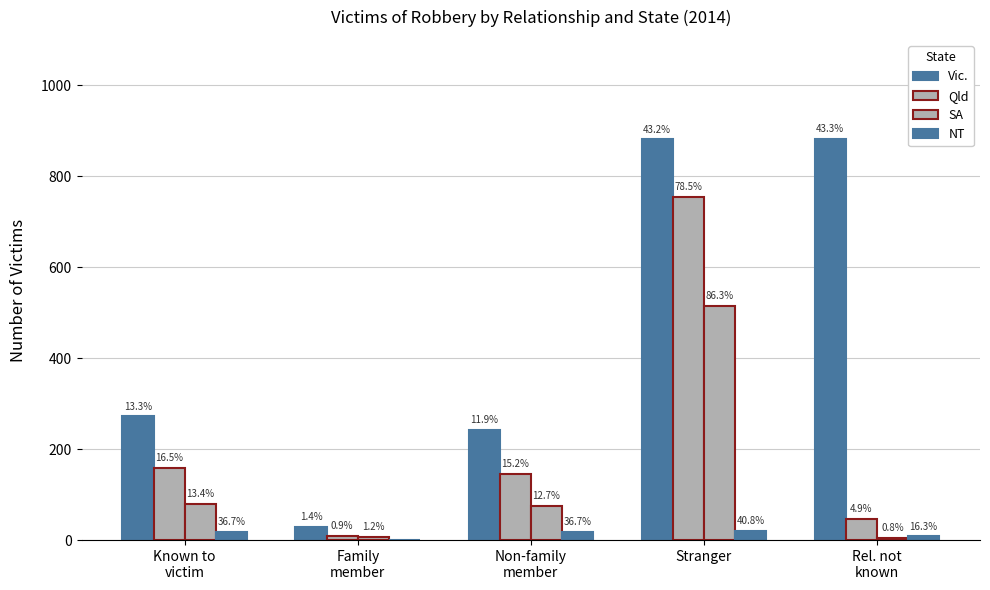

Where does the NT series first go above 18?

Stranger